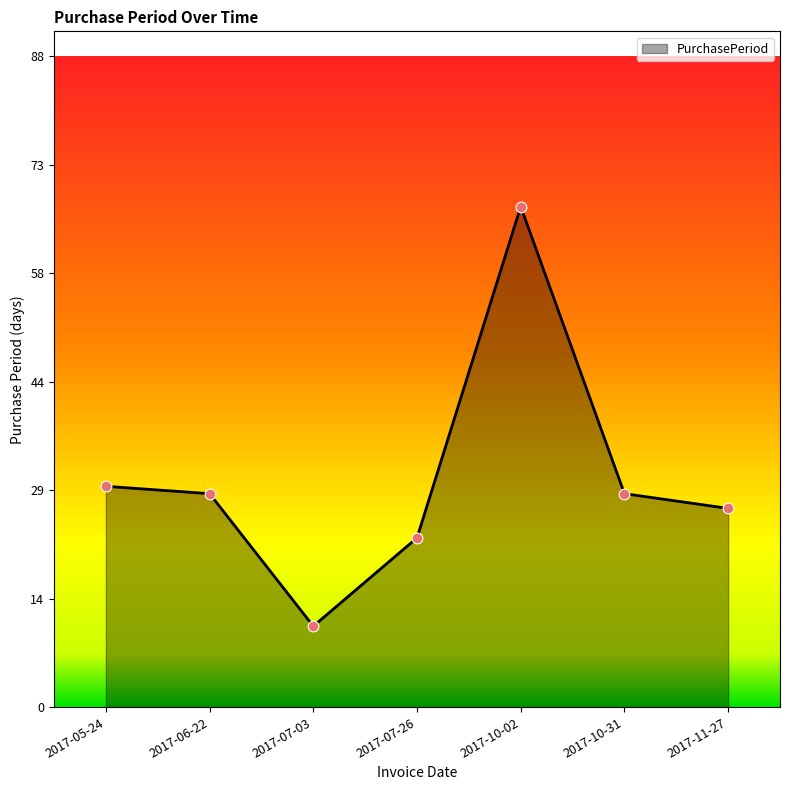

What is the change in value from 2017-07-03 to 2017-11-27?

+16